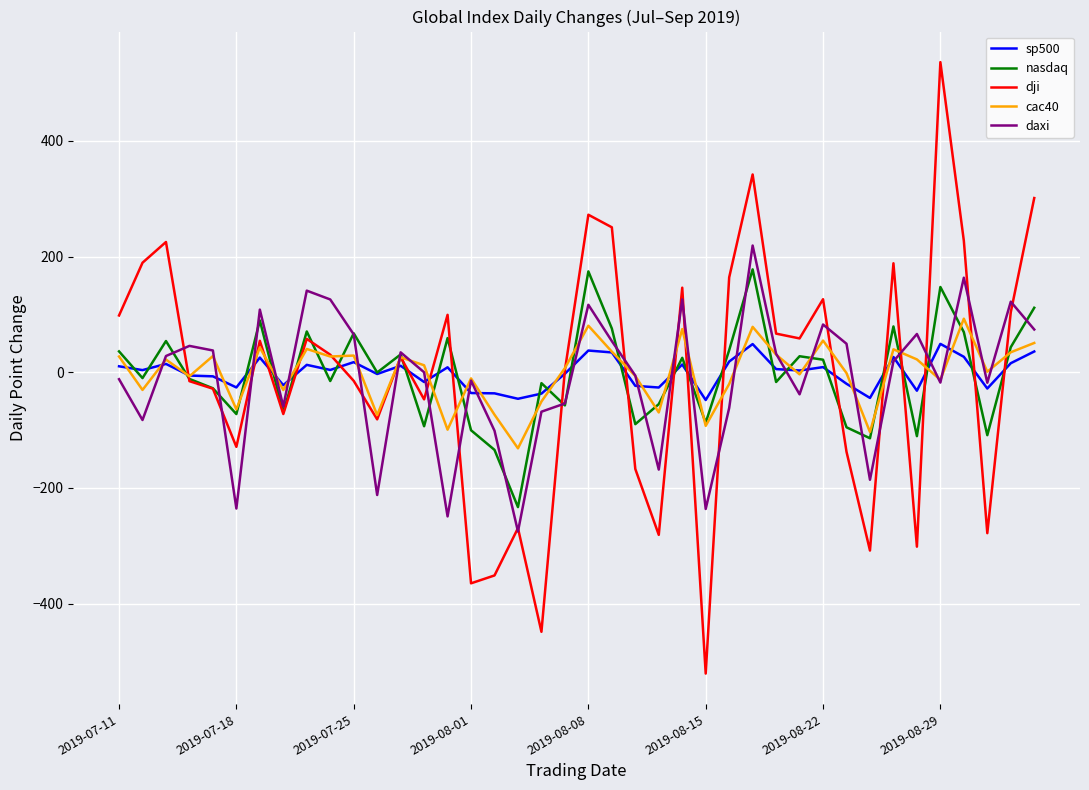

What is the lowest value of the daxi series?

-275.2